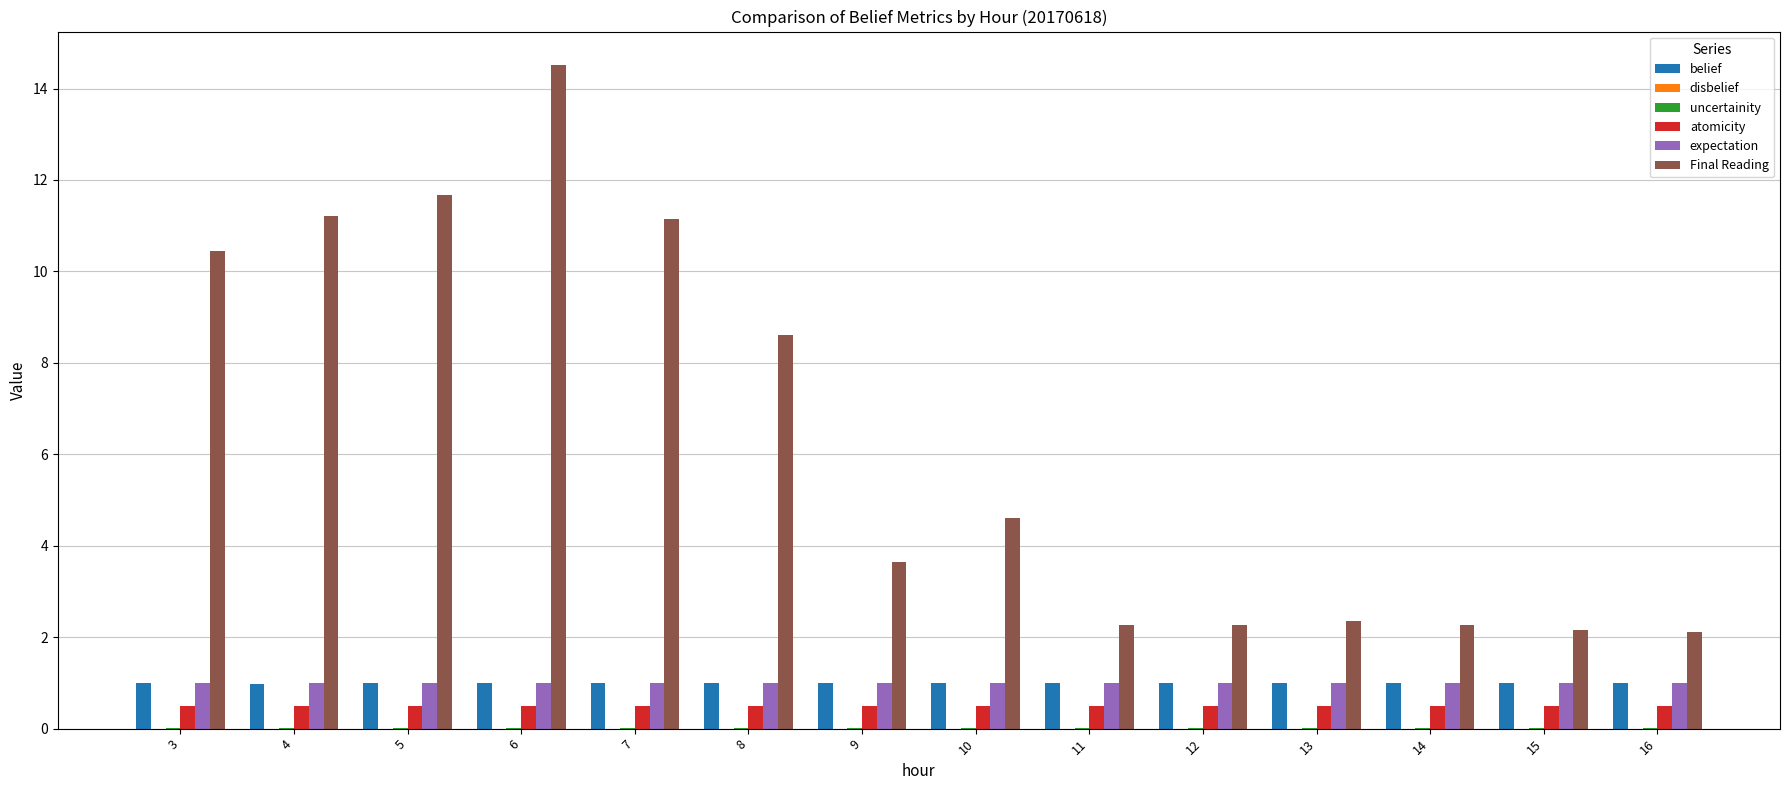

Count the number of categories in the chart.

14